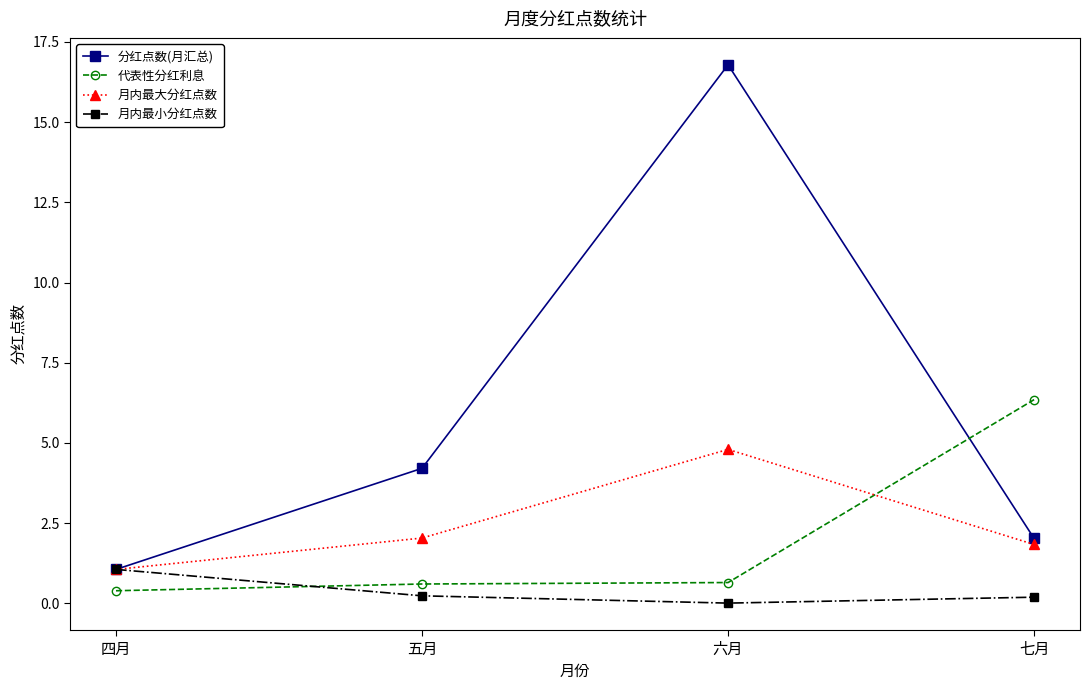

How many interior local peaks does the 月内最大分红点数 series have?

1